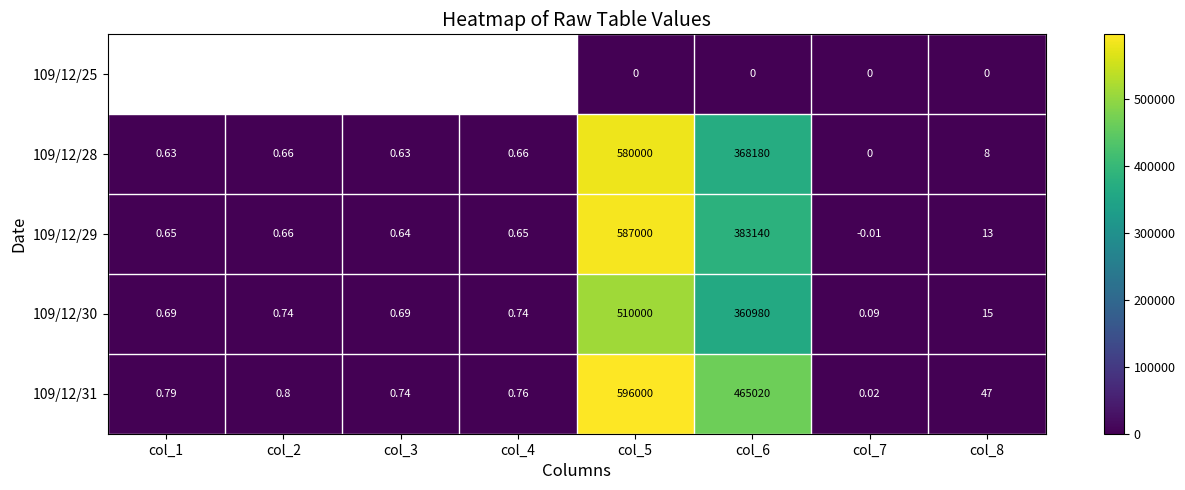

Is the value of 109/12/28 at col_3 greater than the value of 109/12/31 at col_2?

No